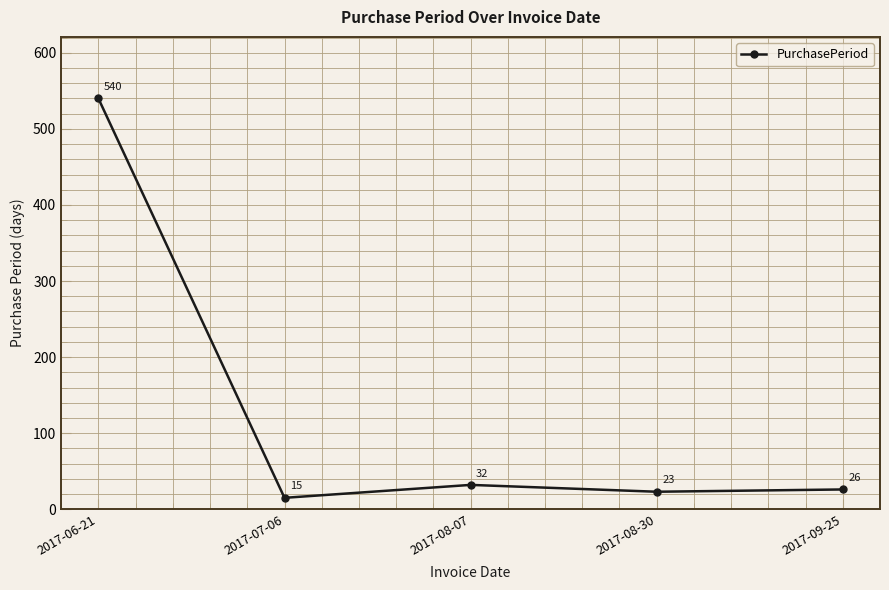

How many categories are shown in the chart?

5